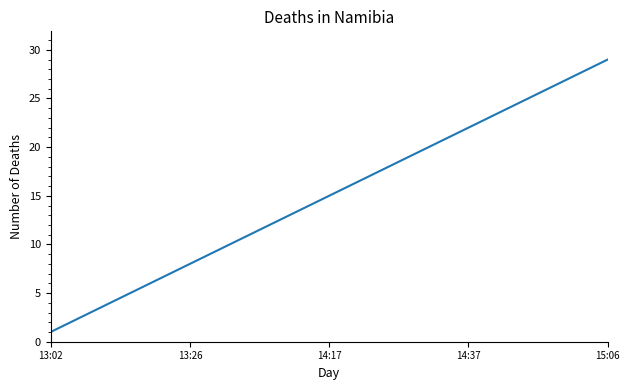

What is the greatest value displayed?

29